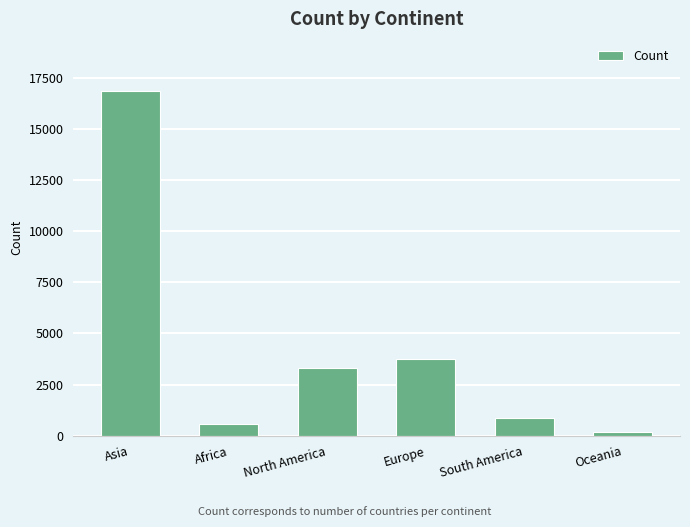

Does the chart contain any negative values?

No